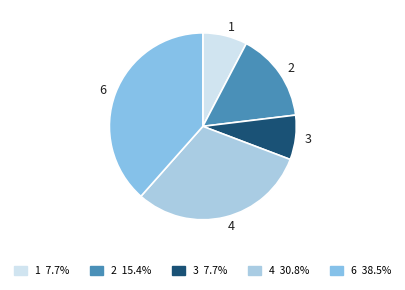

Combined, do 6 and 1 account for over 50%?

No